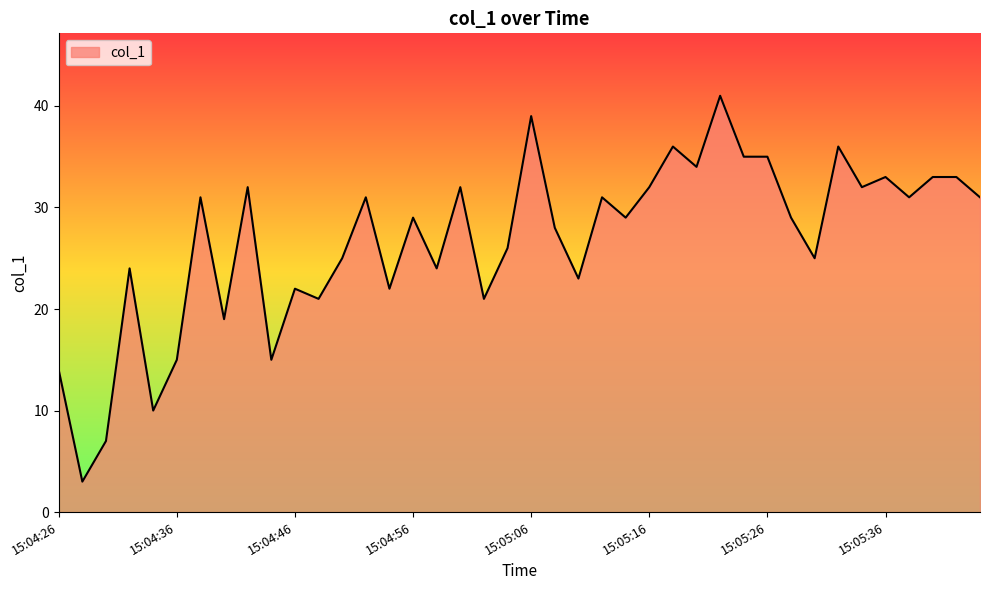

What is the minimum value shown in the chart?

3